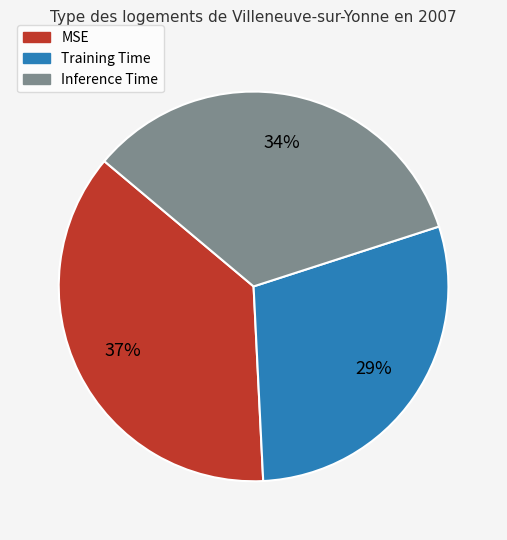

What percentage is the Training Time slice, to the nearest percent?

29%